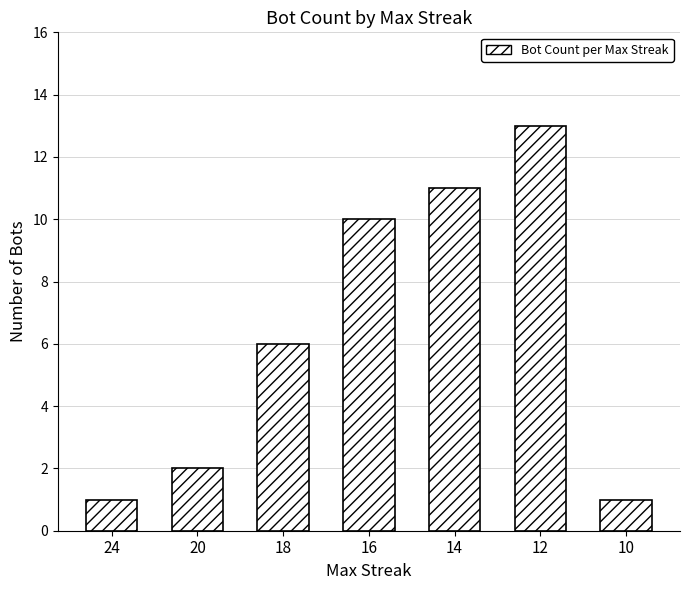

Which category has the highest value across all series?

12